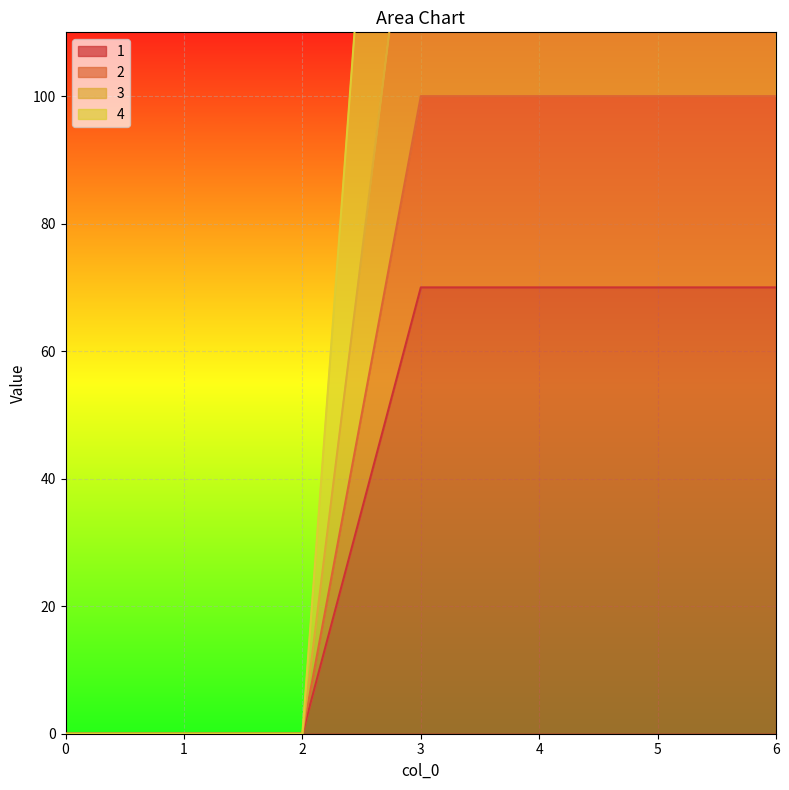

Reading right to left, extract all data points from this chart.

1: 70	70	70	70	0	0	0
2: 100	100	100	100	0	0	0
3: 150	150	150	150	0	0	0
4: 250	250	250	250	0	0	0